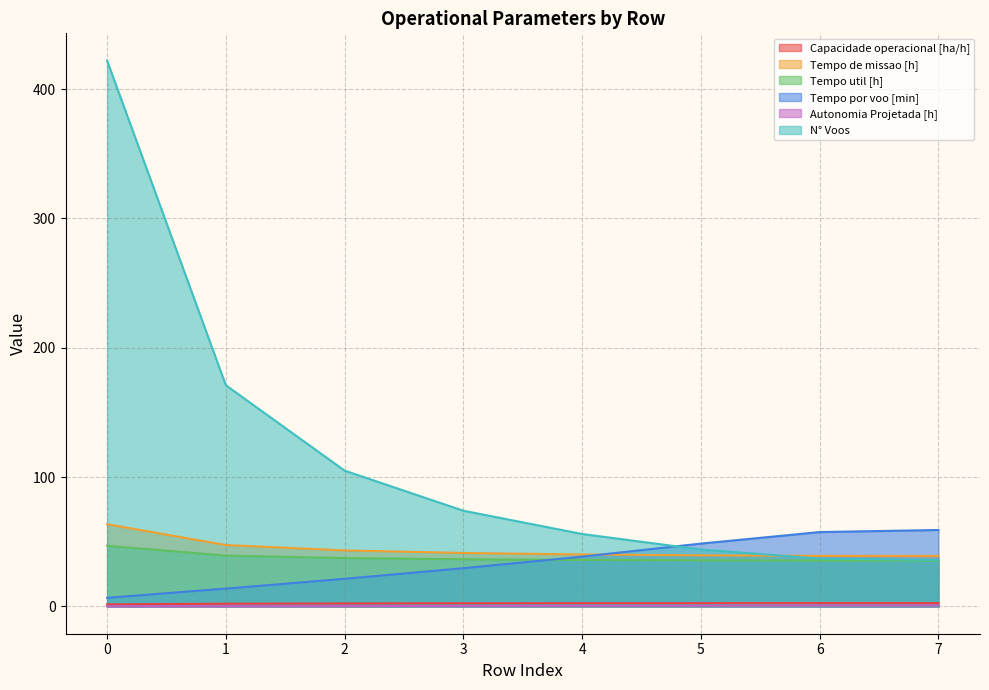

Does the chart have visible grid lines?

Yes